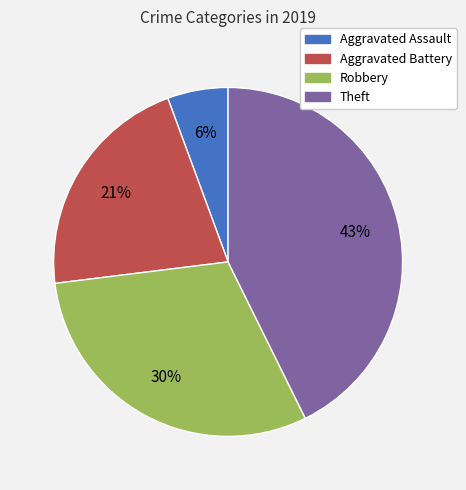

How many segments does this pie chart have?

4